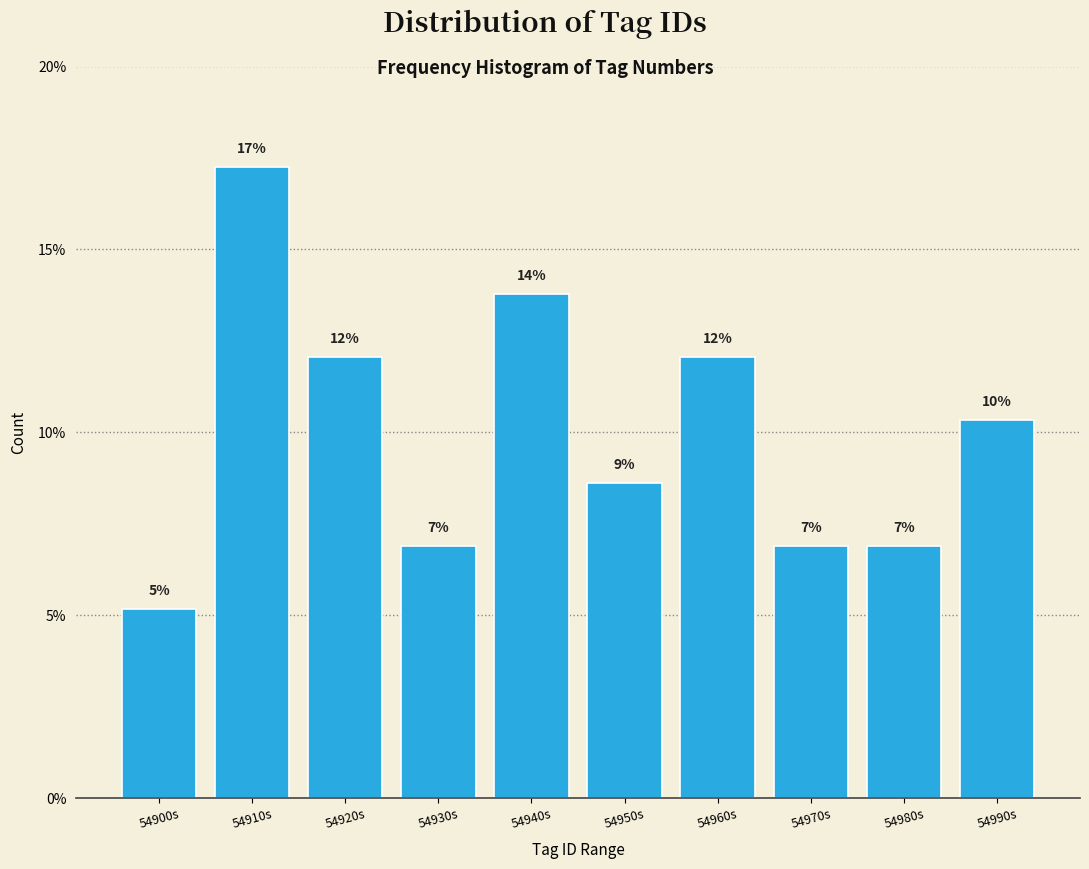

Are the bars horizontal?

No